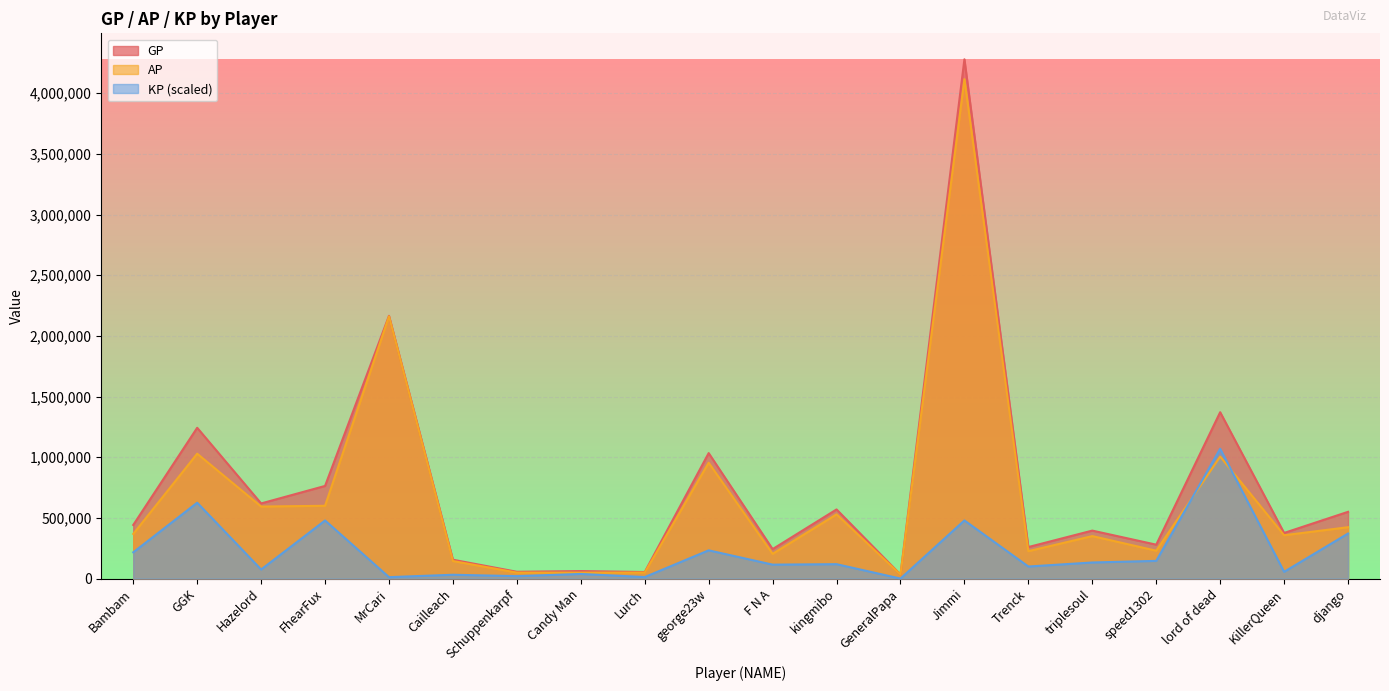

True or false: KP and GP intersect in this chart.

False